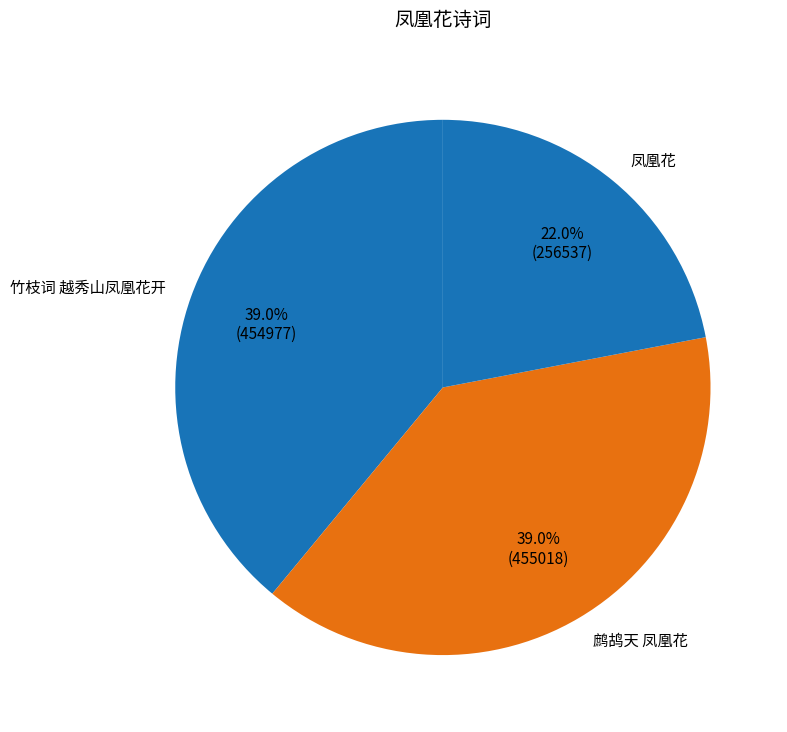

How much of the chart is everything except 凤凰花?

78.0%